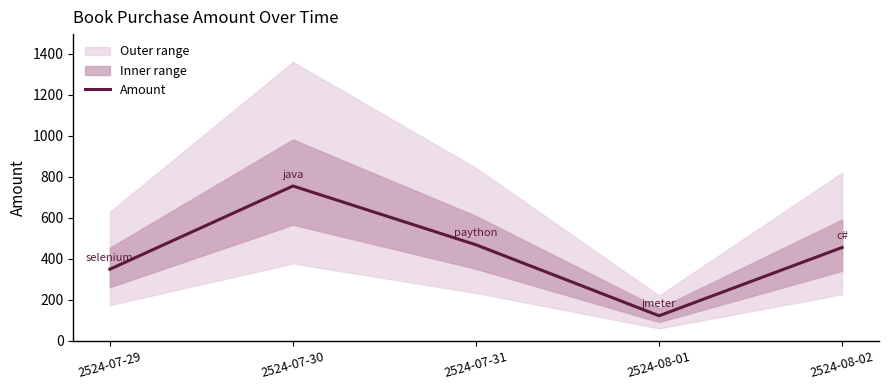

Rank the categories by value from lowest to highest.

2524-08-01, 2524-07-29, 2524-08-02, 2524-07-31, 2524-07-30